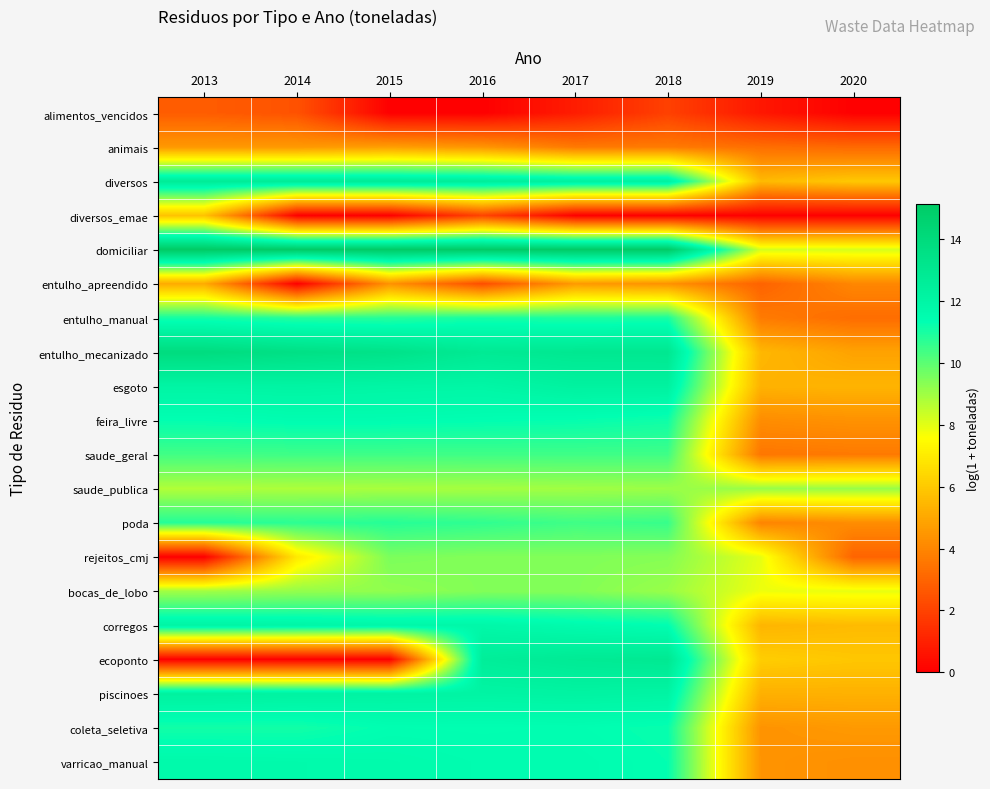

At how many categories does at least one series exceed 3?

8